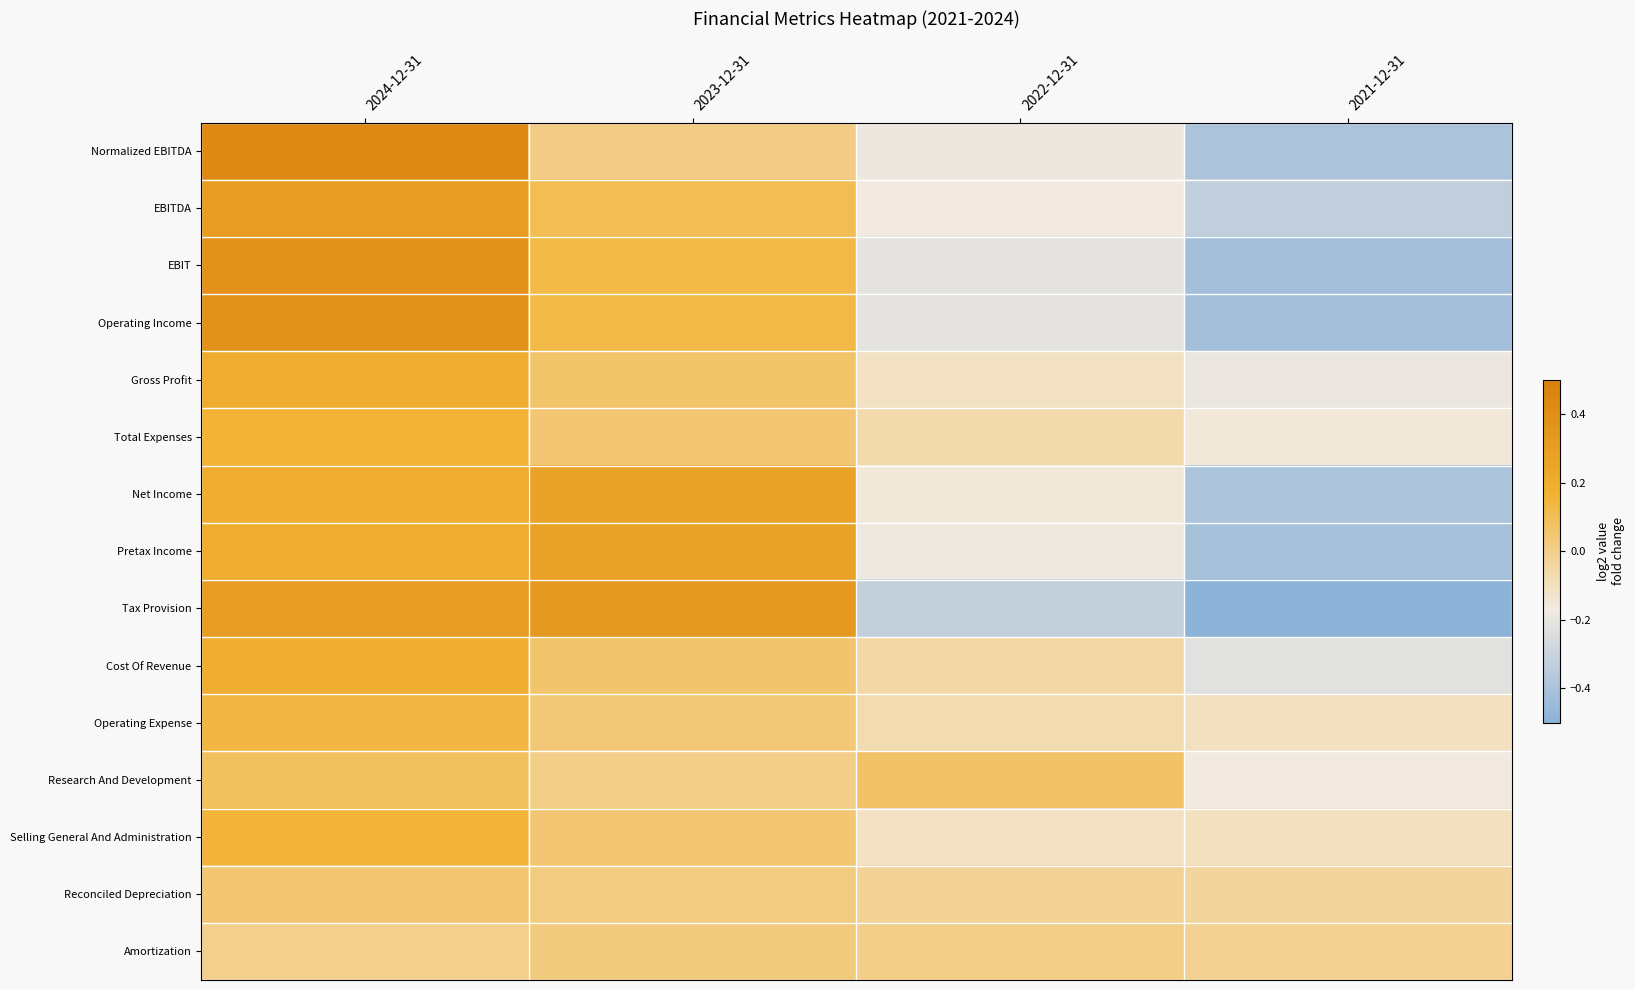

Which category has the lowest value across all series?

2021-12-31